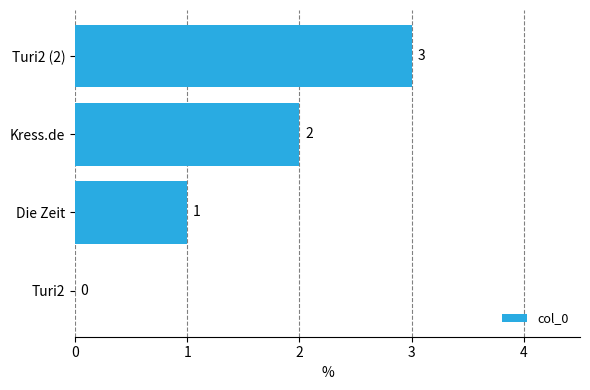

What is the sum of the values at Kress.de and Die Zeit?

3